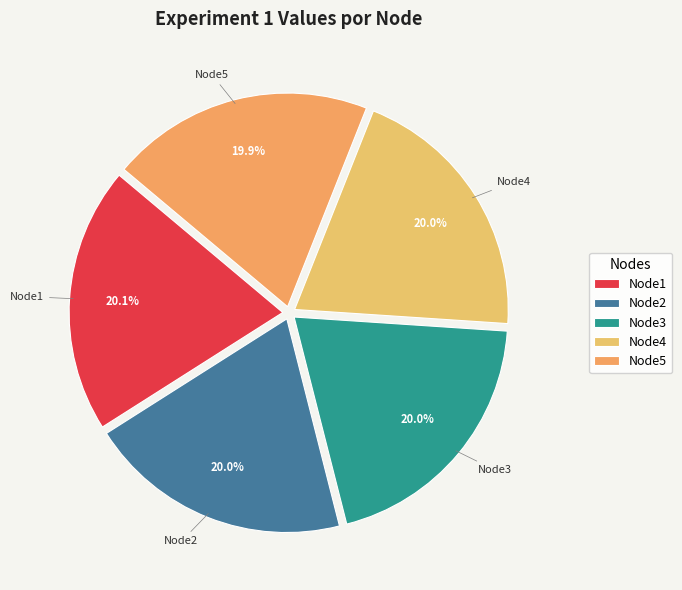

Does any single category account for the majority?

No